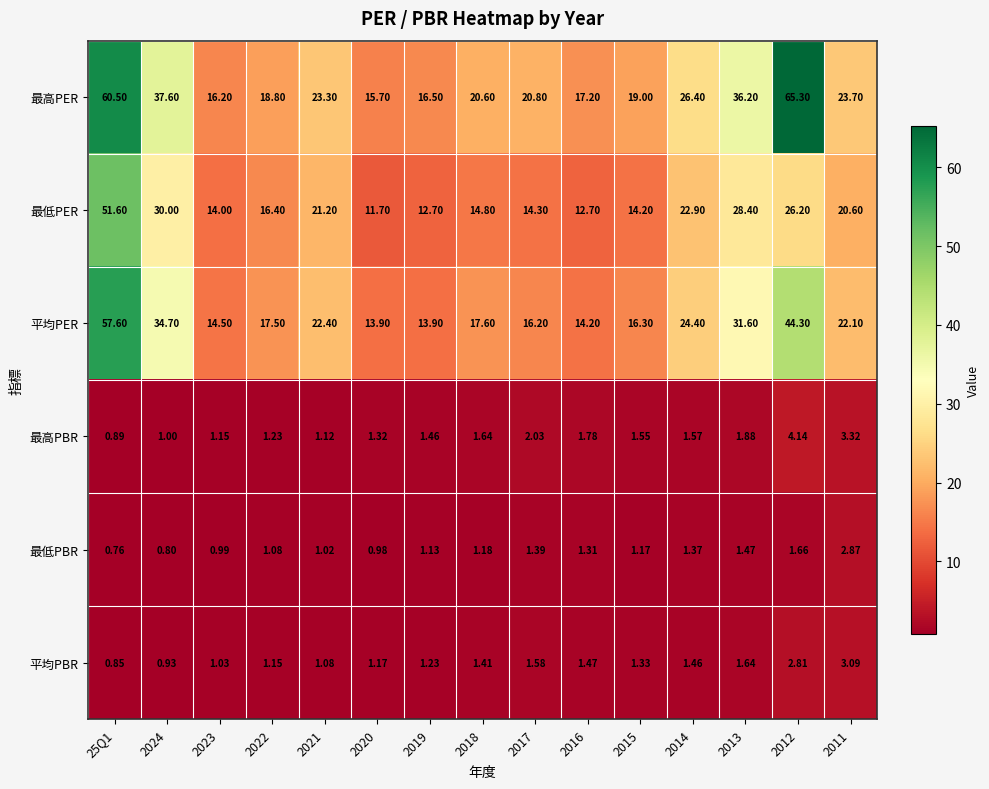

List the series in order of their peak value, highest first.

最高PER, 平均PER, 最低PER, 最高PBR, 平均PBR, 最低PBR